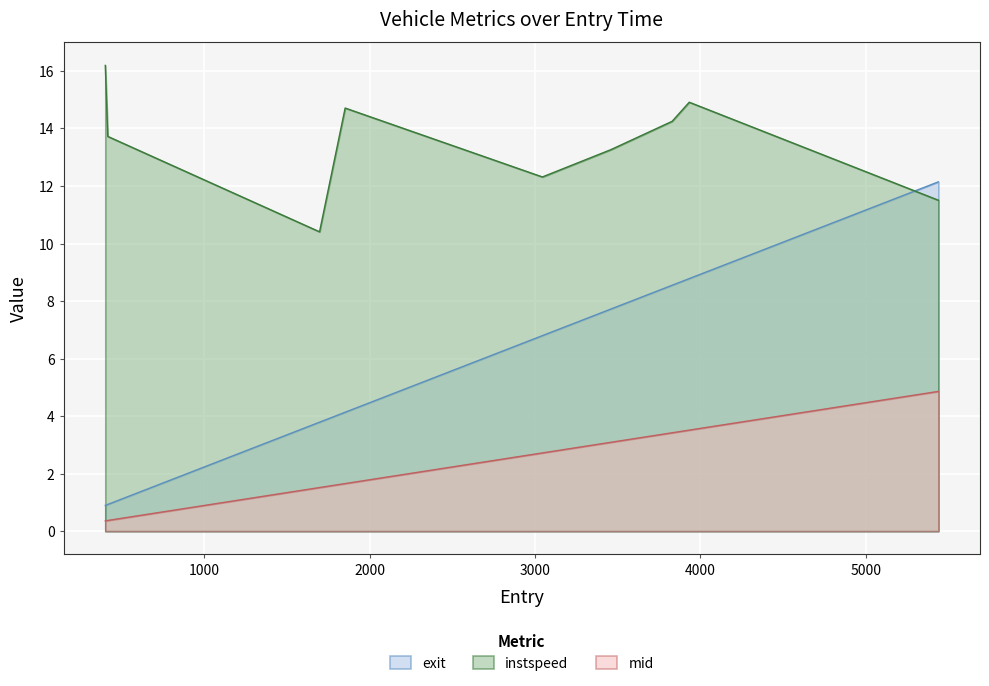

How many times do instspeed and exit cross each other?

1